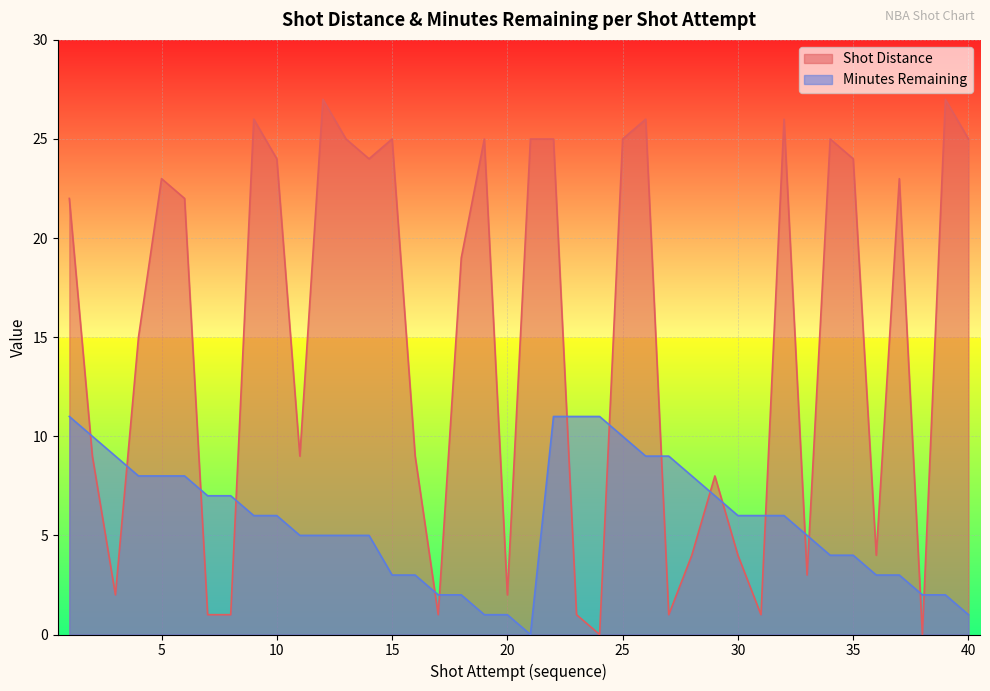

What is the average value of the Minutes Remaining series?

6